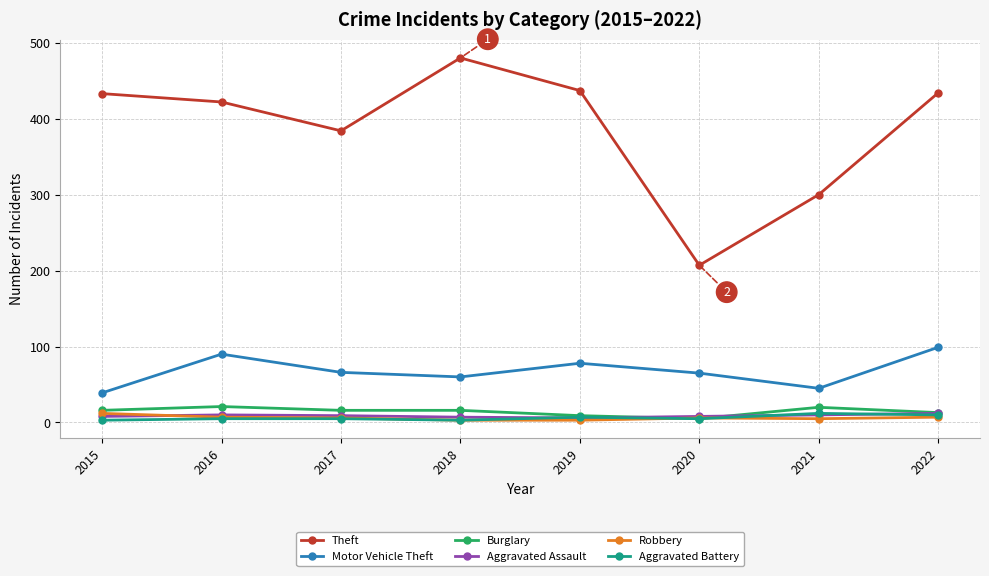

True or false: Aggravated Assault and Theft intersect in this chart.

False